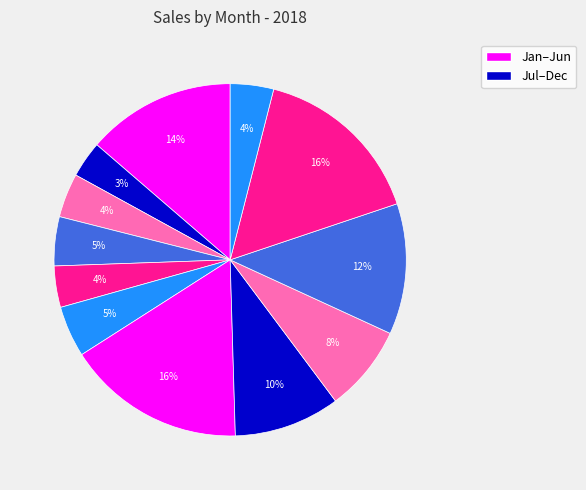

How many slices are in this pie chart?

12